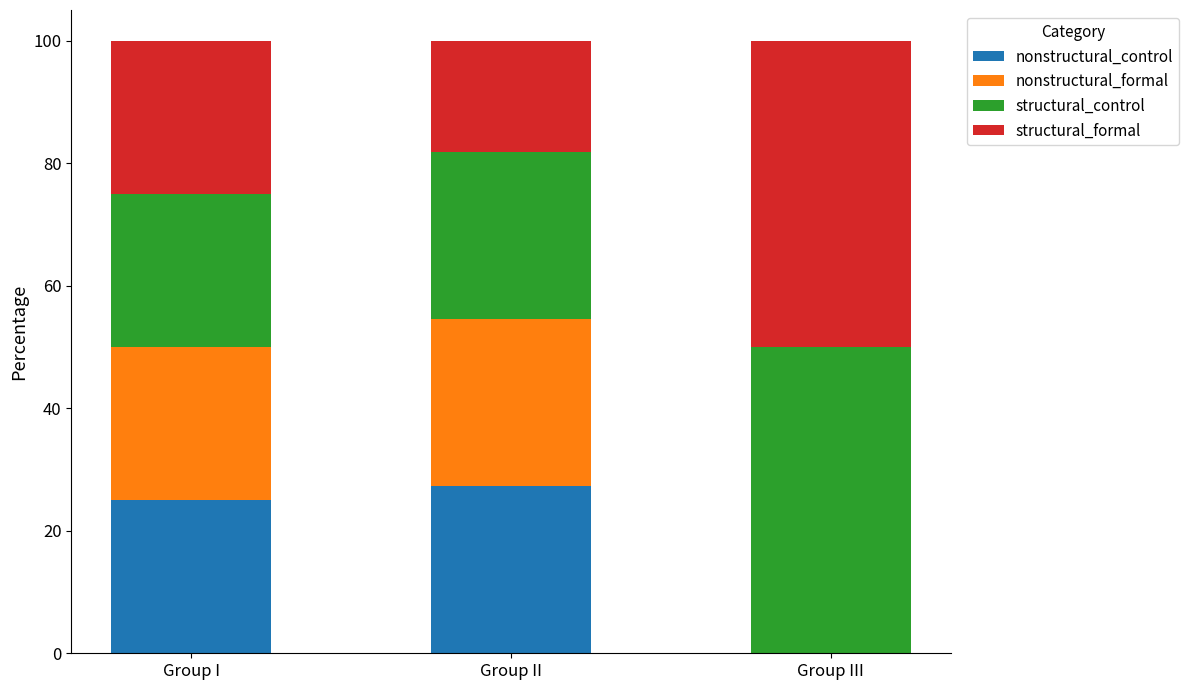

What is the total value across all series at Group I?

100.0